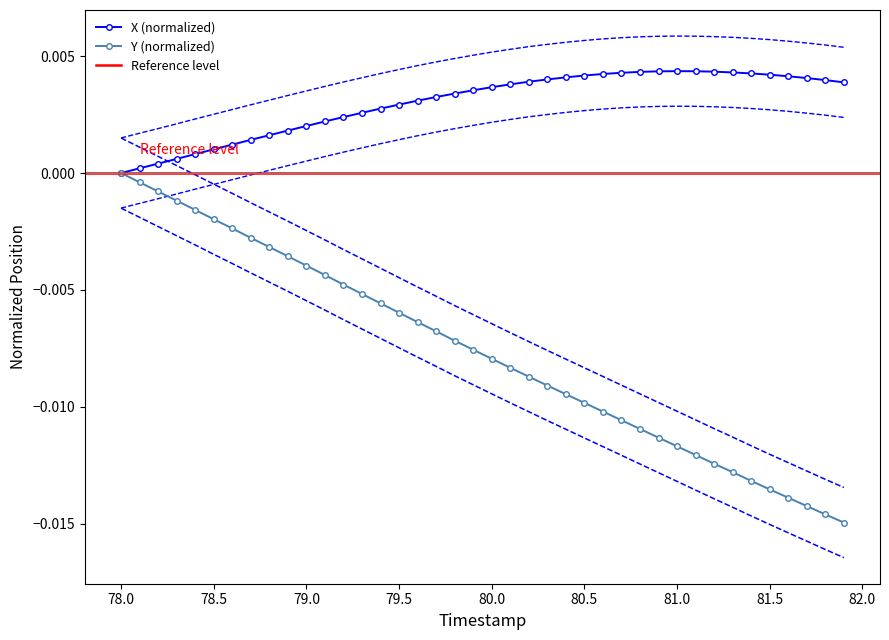

Does the chart have visible grid lines?

No